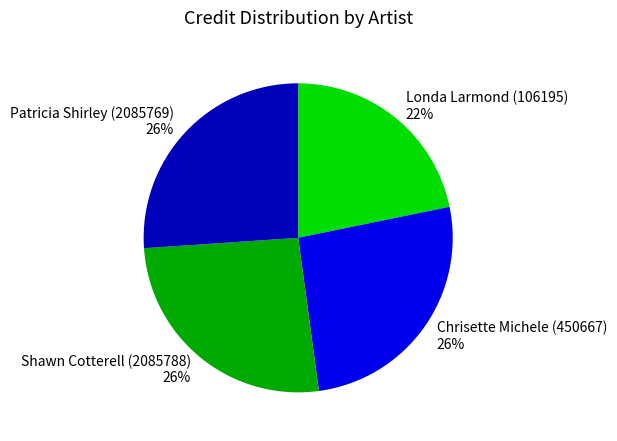

Which slice is the smallest?

Londa Larmond (106195)